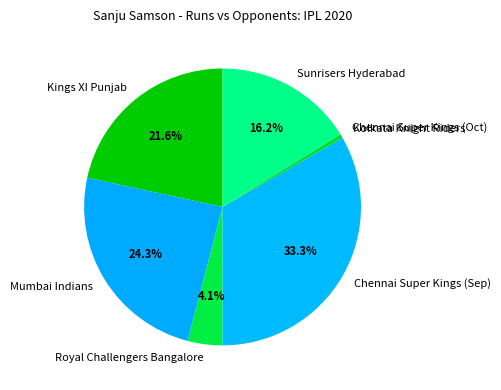

Between Chennai Super Kings (Sep) and Royal Challengers Bangalore, which is larger?

Chennai Super Kings (Sep)